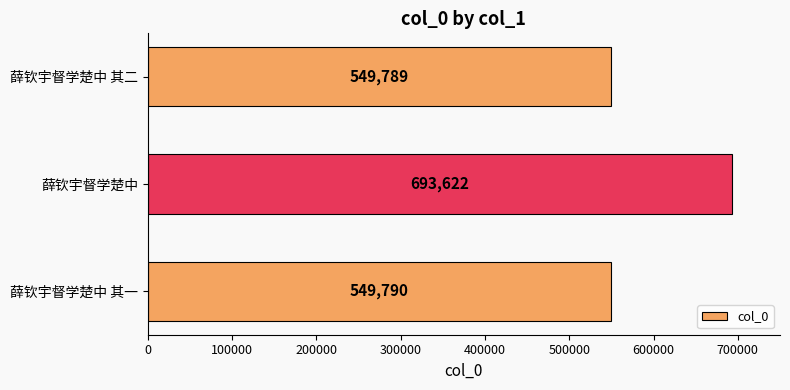

Does the chart contain stacked bars?

No